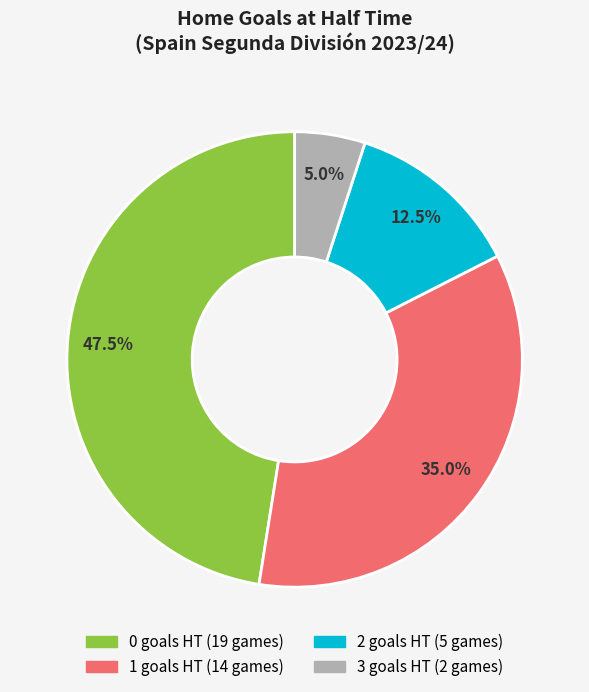

What portion of the pie excludes 1?

65.0%